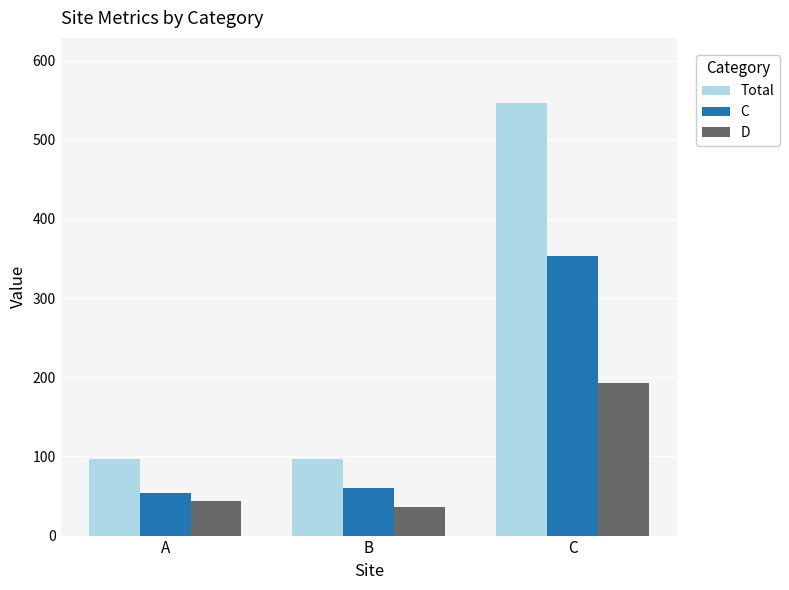

Read the D value at A.

43.2